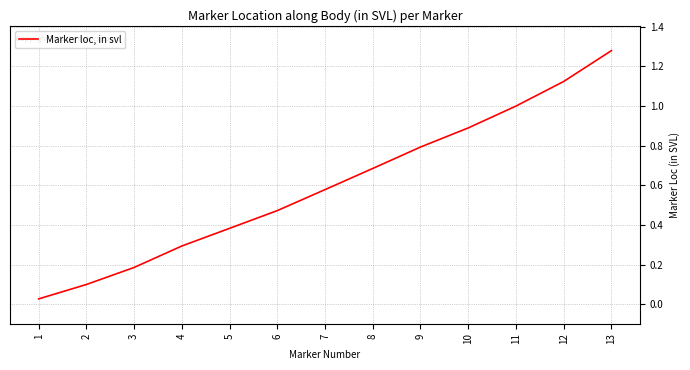

True or false: the data shows 0.3 at 3.

False